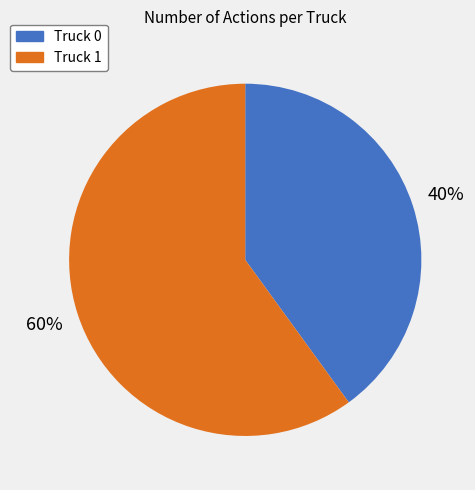

How many segments does this pie chart have?

2